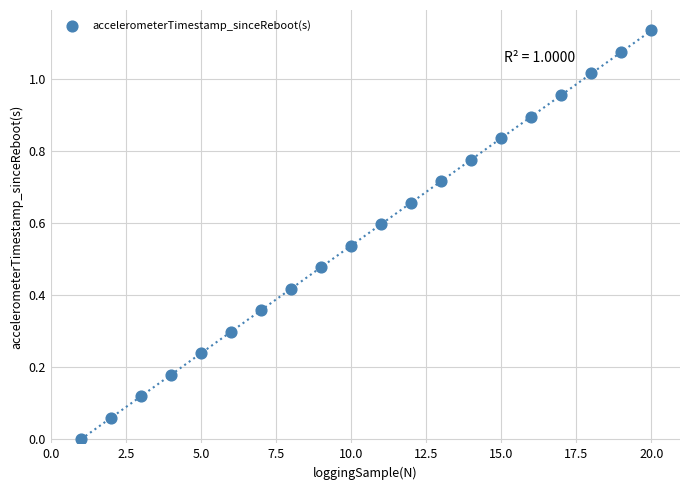

What is the range of X values (max minus min)?

19.0